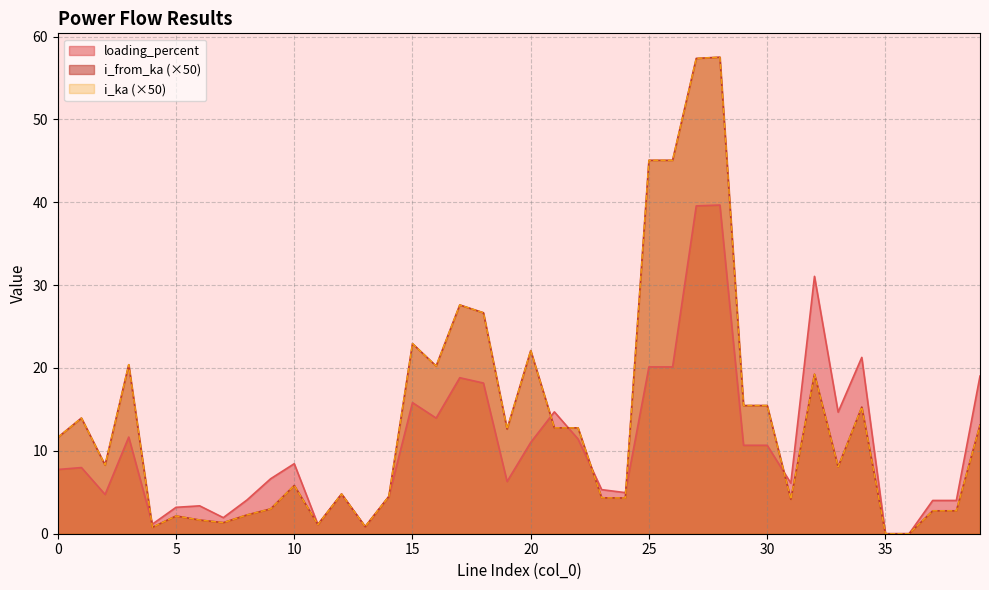

Reading left to right, transcribe all the data shown in this chart.

loading_percent: 7.7	8.0	4.7	11.7	1.2	3.2	3.4	1.9	4.1	6.6	8.5	1.1	4.8	0.8	4.5	15.8	14.0	18.8	18.2	6.3	11.0	14.7	11.4	5.3	5.0	20.1	20.1	39.6	39.7	10.7	10.7	6.1	31.1	14.7	21.3	0.0	0.0	4.0	4.0	19.0
i_from_ka: 11.6	14.0	8.3	20.4	0.8	2.1	1.7	1.3	2.3	3.0	5.8	1.1	4.8	0.9	4.5	22.9	20.2	27.6	26.7	12.6	22.1	12.8	12.8	4.3	4.3	45.1	45.1	57.4	57.5	15.5	15.5	4.2	19.3	8.1	15.3	0.0	0.0	2.8	2.8	13.1
i_ka: 11.6	14.0	8.3	20.4	0.8	2.1	1.7	1.3	2.3	3.0	5.8	1.1	4.8	0.9	4.5	22.9	20.2	27.6	26.7	12.6	22.1	12.8	12.8	4.3	4.3	45.1	45.1	57.4	57.5	15.5	15.5	4.2	19.3	8.1	15.3	0.0	0.0	2.8	2.8	13.1